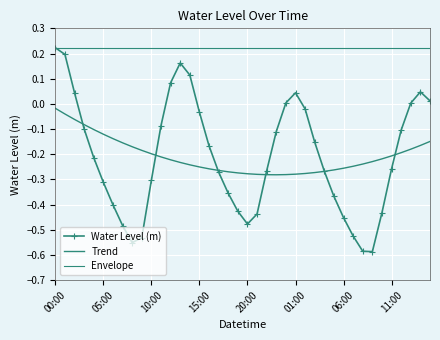

Rank the categories by Envelope value from highest to lowest.

00:00, 05:00, 10:00, 15:00, 20:00, 01:00, 06:00, 11:00, 8, 9, 10, 11, 12, 13, 14, 15, 16, 17, 18, 19, 20, 21, 22, 23, 24, 25, 26, 27, 28, 29, 30, 31, 32, 33, 34, 35, 36, 37, 38, 39